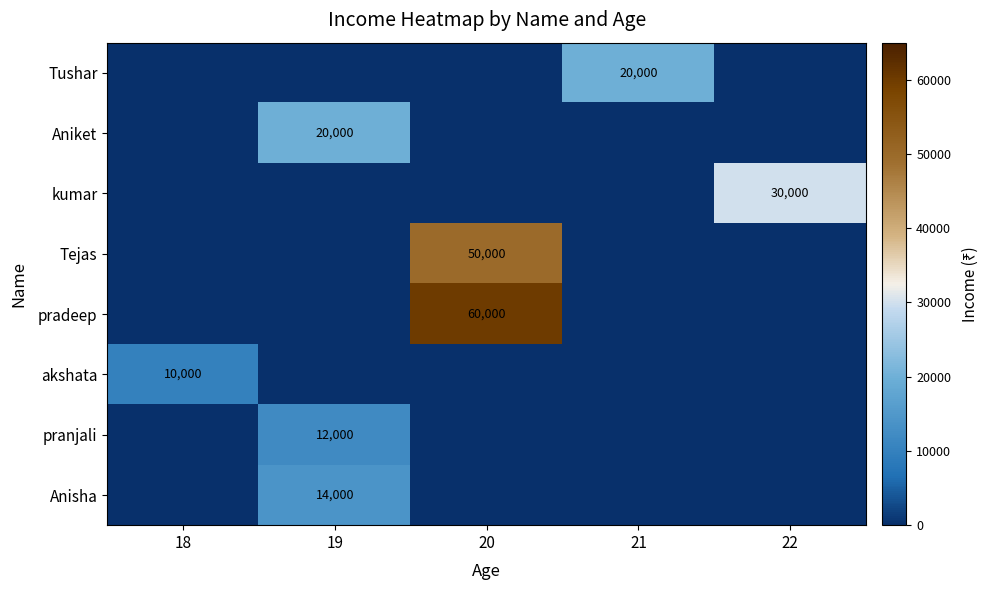

The Aniket series shows 20000 at 19. True or false?

True